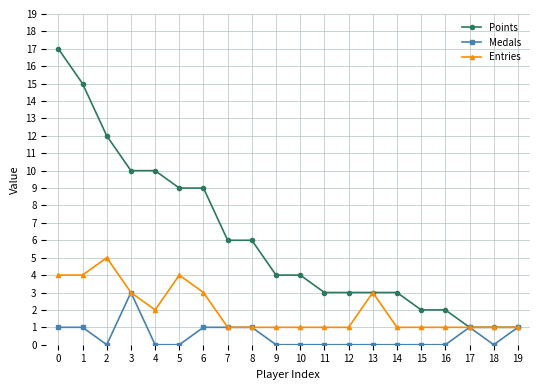

How many categories are shown in the chart?

20